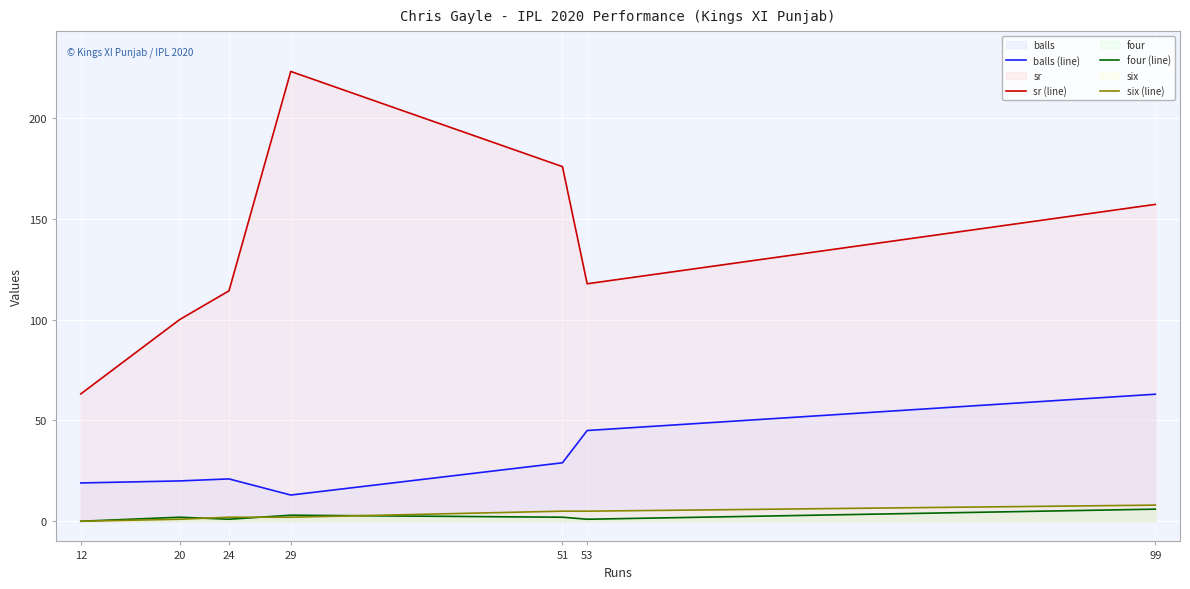

Rank the series by their maximum value, from lowest to highest.

four (line), six (line), balls (line), sr (line)